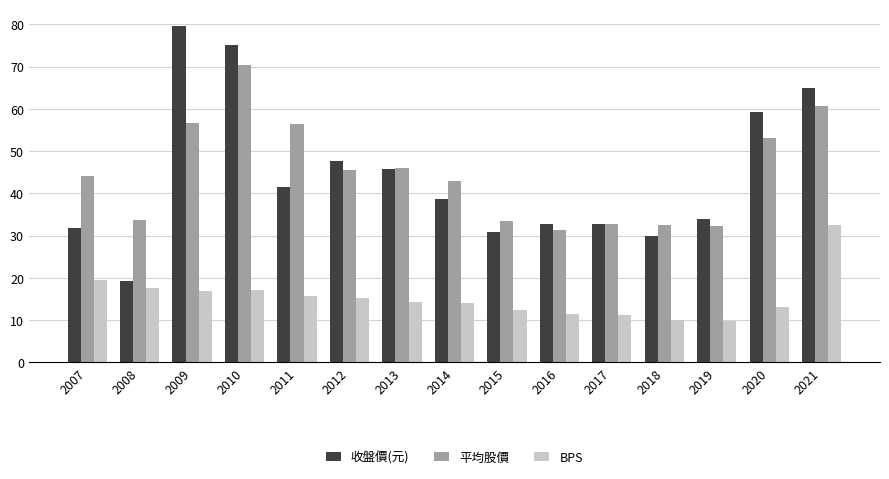

What is the highest value of the BPS series?

32.5